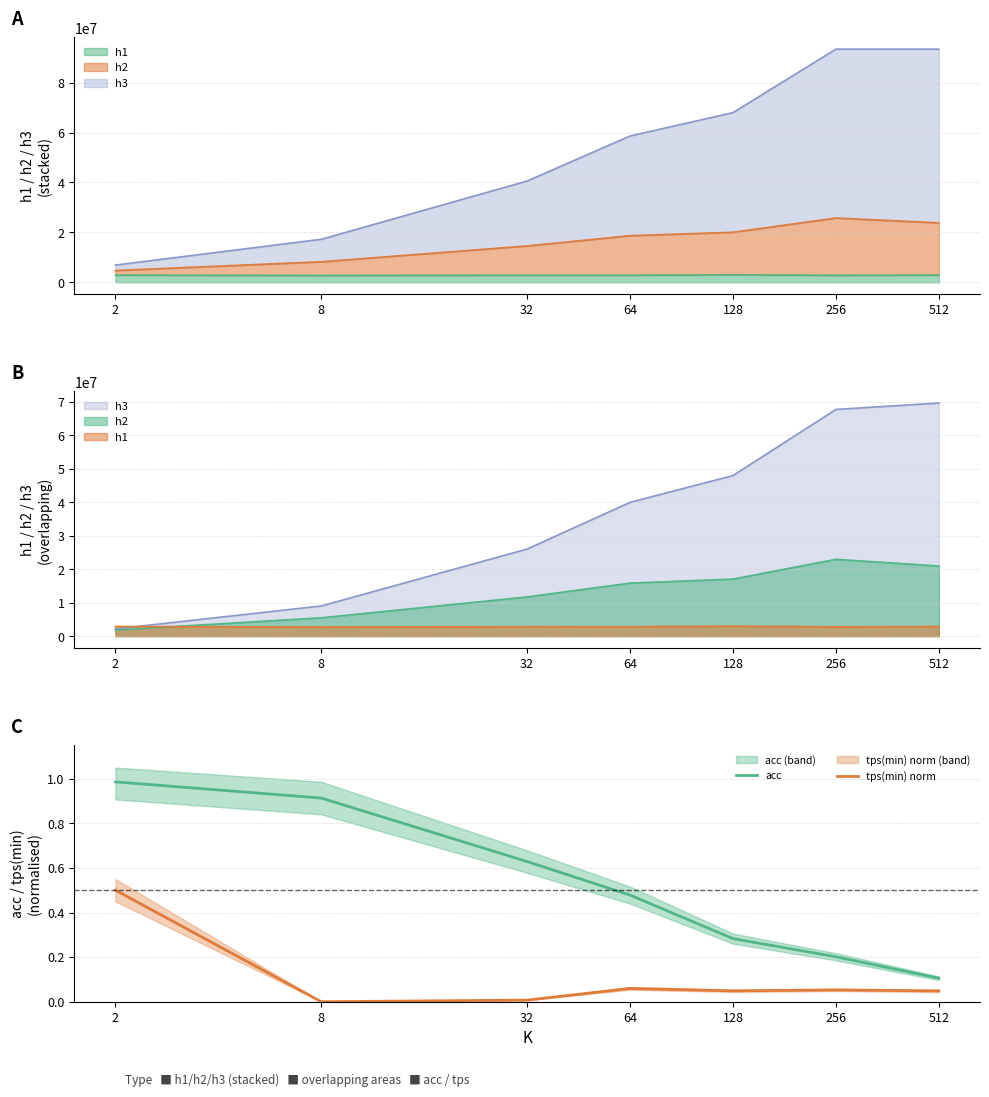

Which series has the largest total across all categories?

acc